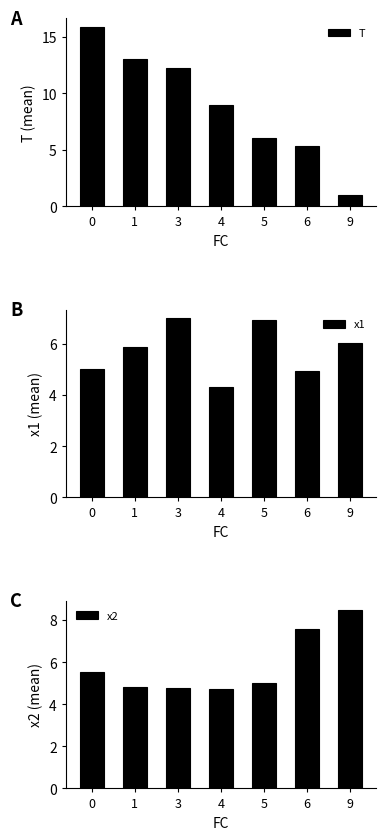

What is the difference between the x2 values at 5 and 4?

0.3